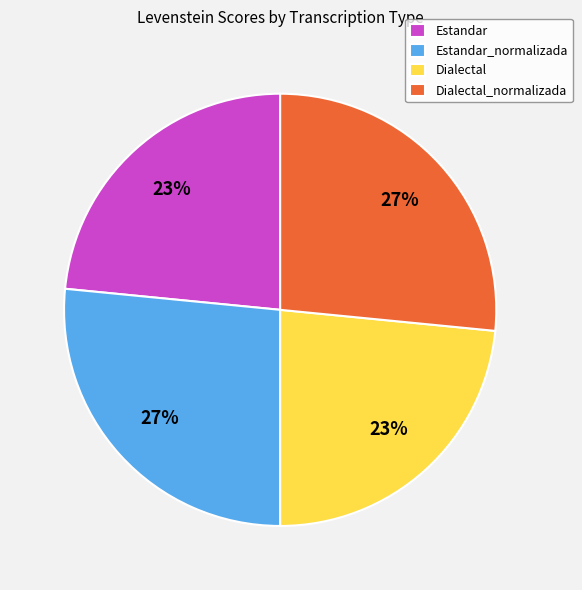

To the nearest percent, what percentage of the pie is Estandar_normalizada?

27%